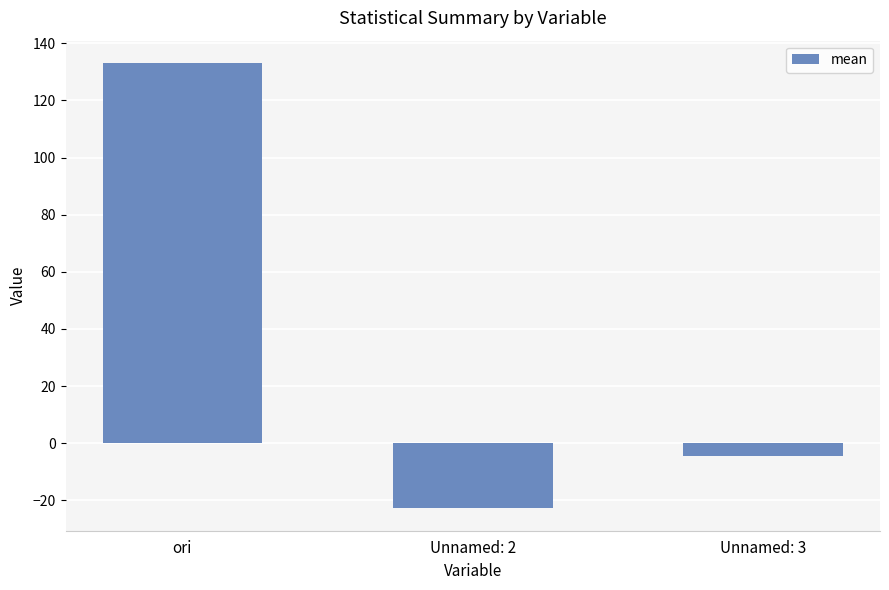

Is it true that the value at ori is 69.2?

False